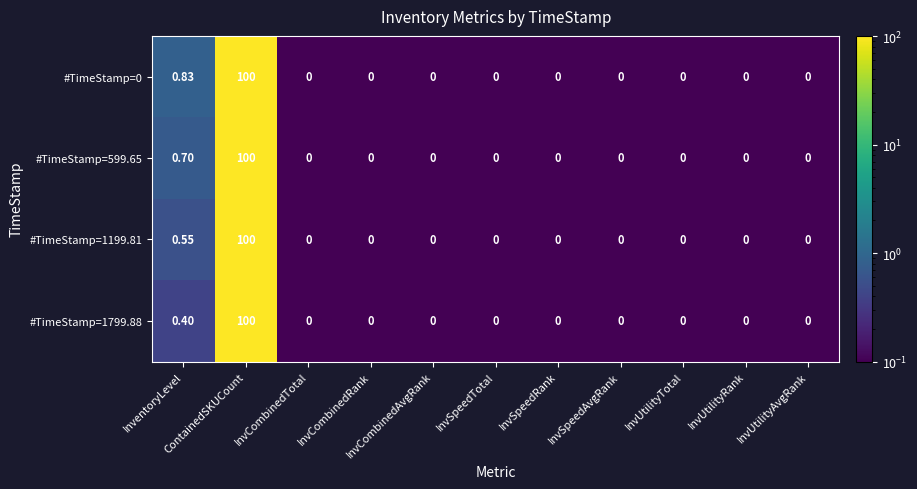

How many data points in #TimeStamp=599.65 are above 0?

2